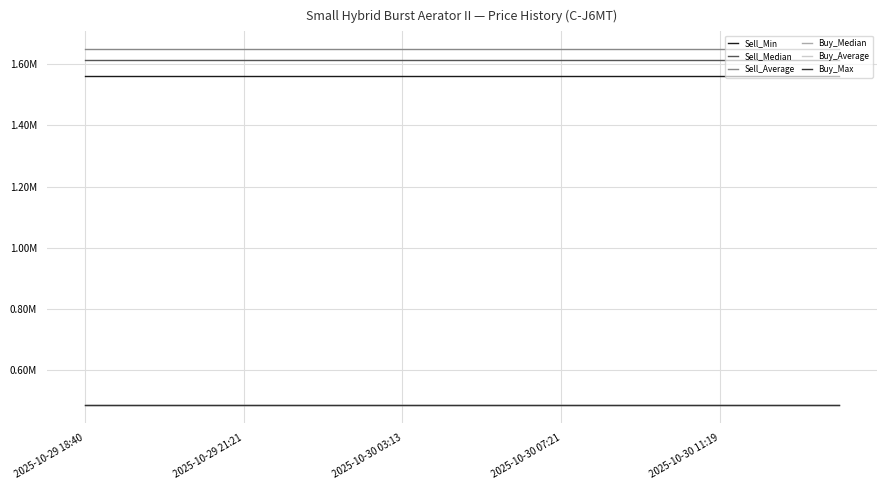

Is this an area chart (filled region under the line)?

No